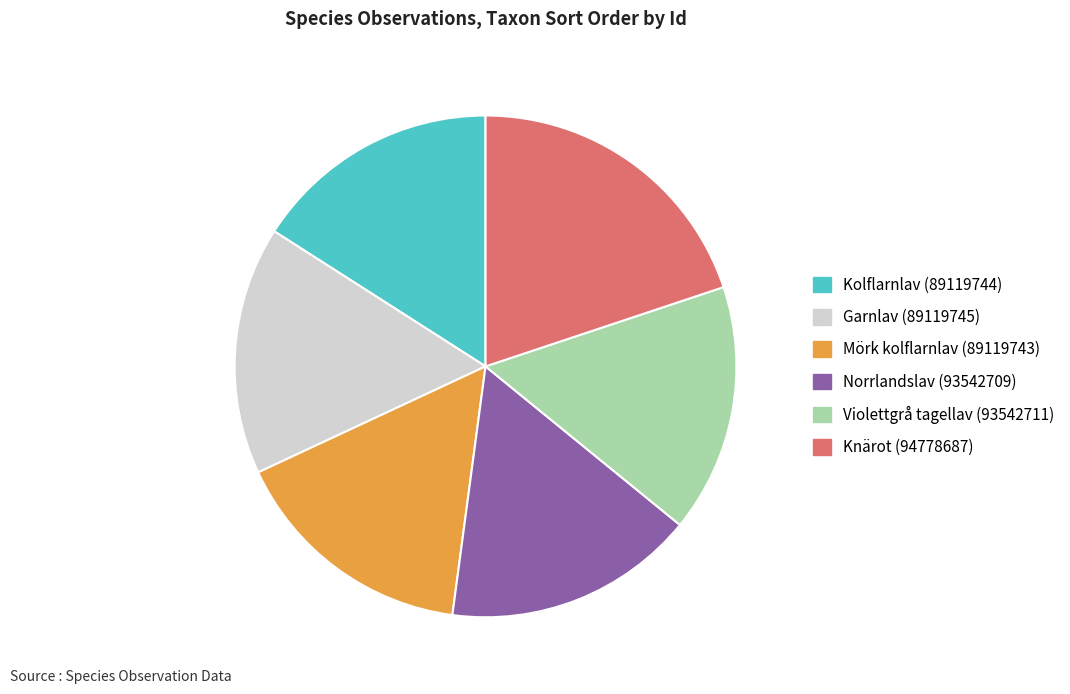

Is there any slice that represents more than half of the pie?

No